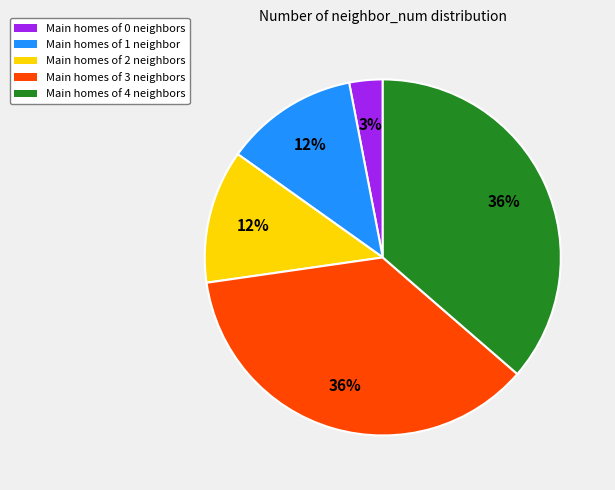

The Main homes of 2 neighbors slice represents 12% of the pie. True or false?

True